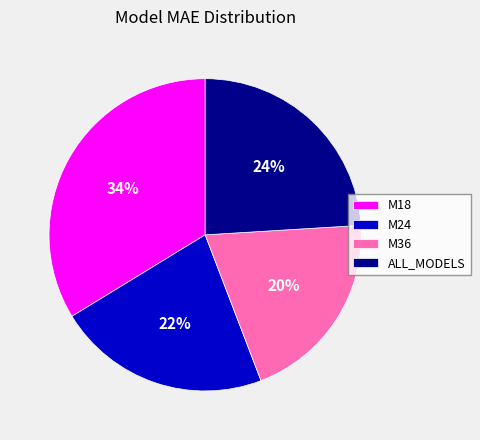

Count the number of slices in the pie.

4